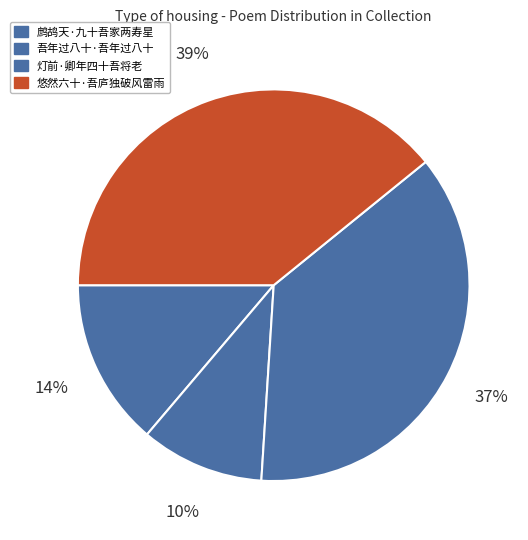

Which slice is the smallest?

吾年过八十·吾年过八十